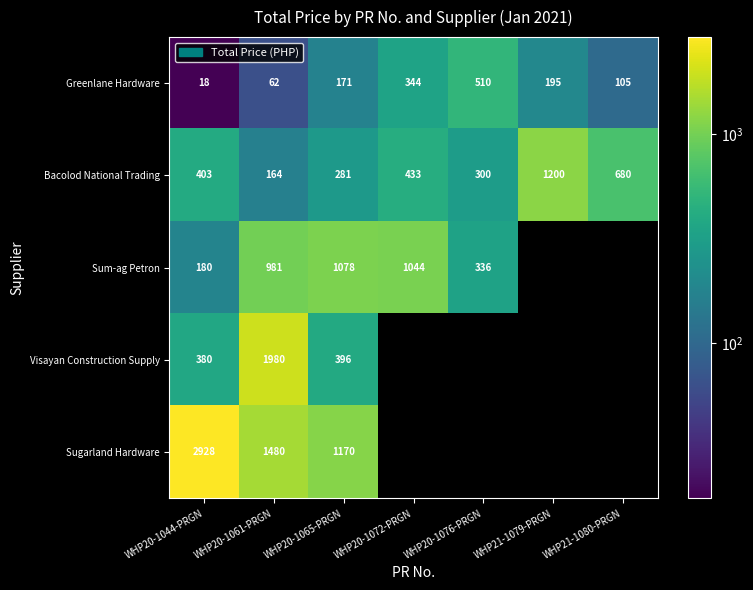

Is the value of Bacolod National Trading at WHP21-1080-PRGN greater than the value of Sugarland Hardware at WHP20-1061-PRGN?

No